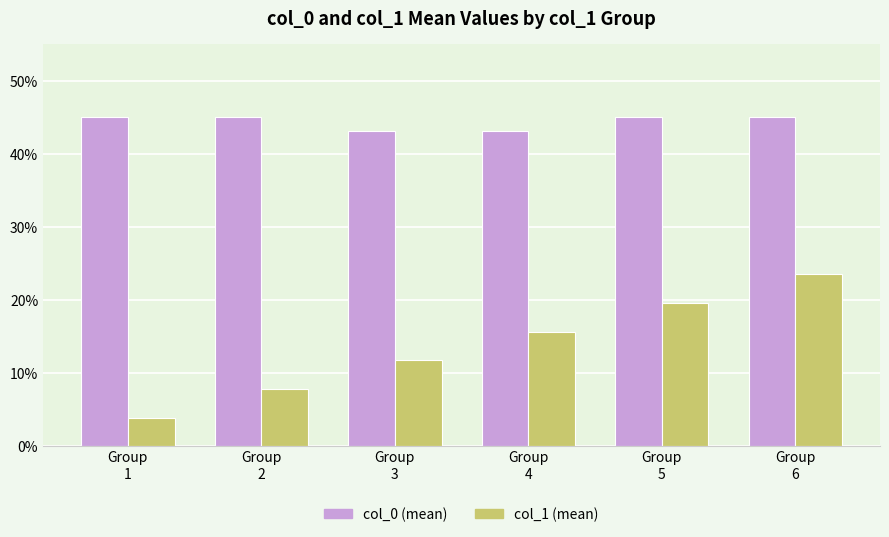

Rank the series by their average value, from highest to lowest.

col_0 (mean), col_1 (mean)